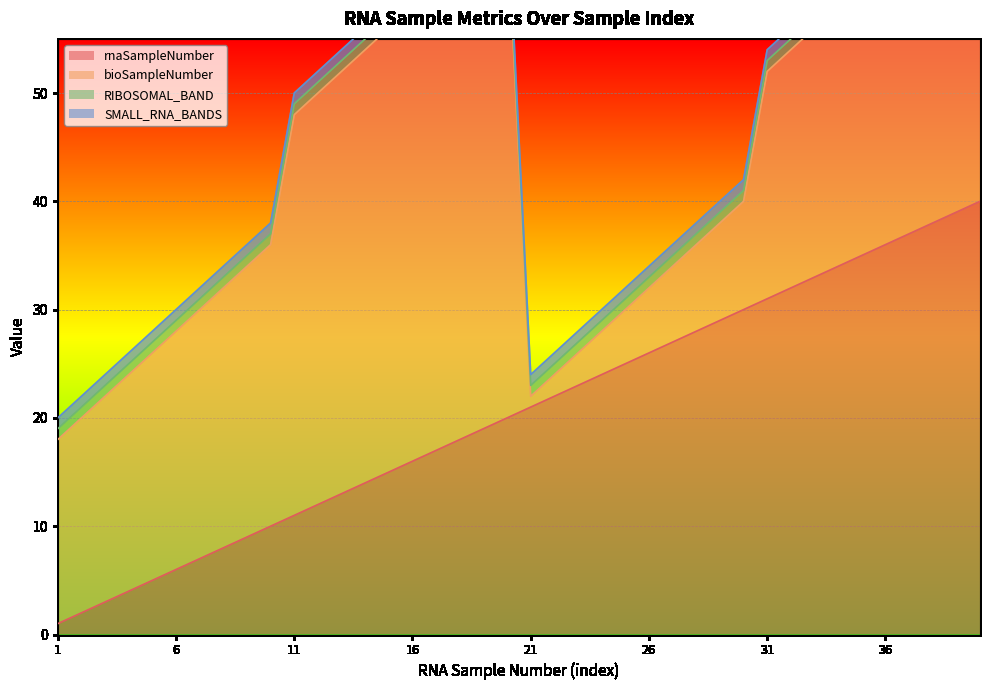

Reading left to right, what are all the values shown in this chart?

rnaSampleNumber: 1	2	3	4	5	6	7	8	9	10	11	12	13	14	15	16	17	18	19	20	21	22	23	24	25	26	27	28	29	30	31	32	33	34	35	36	37	38	39	40
bioSampleNumber: 17	18	19	20	21	22	23	24	25	26	37	38	39	40	41	42	43	44	45	46	1	2	3	4	5	6	7	8	9	10	21	22	23	24	25	26	27	28	29	30
RIBOSOMAL_BAND: 1	1	1	1	1	1	1	1	1	1	1	1	1	1	1	1	1	1	1	1	1	1	1	1	1	1	1	1	1	1	1	1	1	1	1	1	1	1	1	1
SMALL_RNA_BANDS: 1	1	1	1	1	1	1	1	1	1	1	1	1	1	1	1	1	1	1	1	1	1	1	1	1	1	1	1	1	1	1	1	1	1	1	1	1	1	1	1